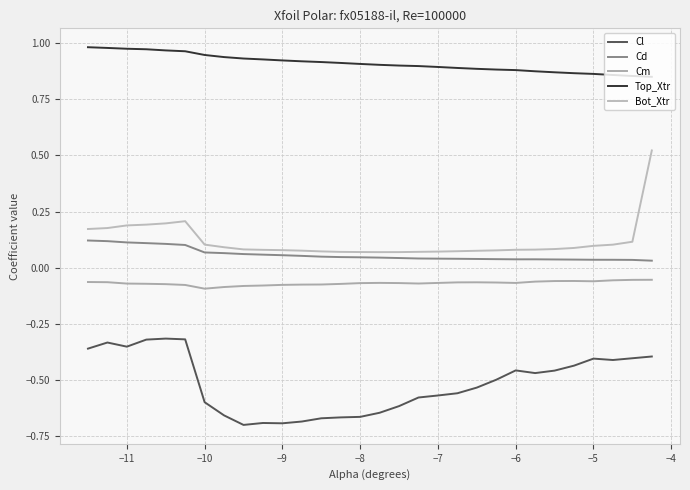

True or false: Bot_Xtr and Cm intersect in this chart.

False